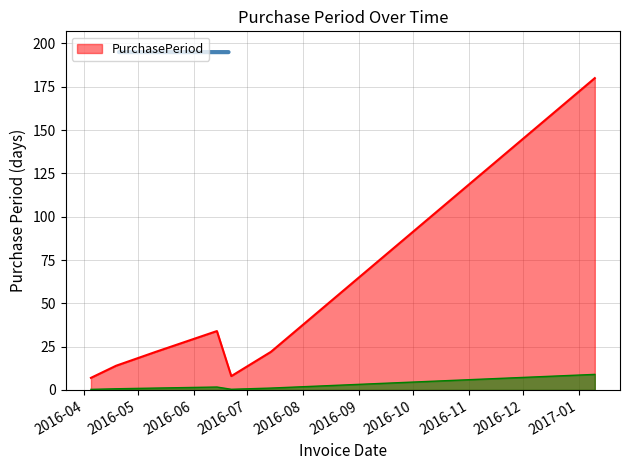

At which label does the data first exceed 22?

2016-06-14